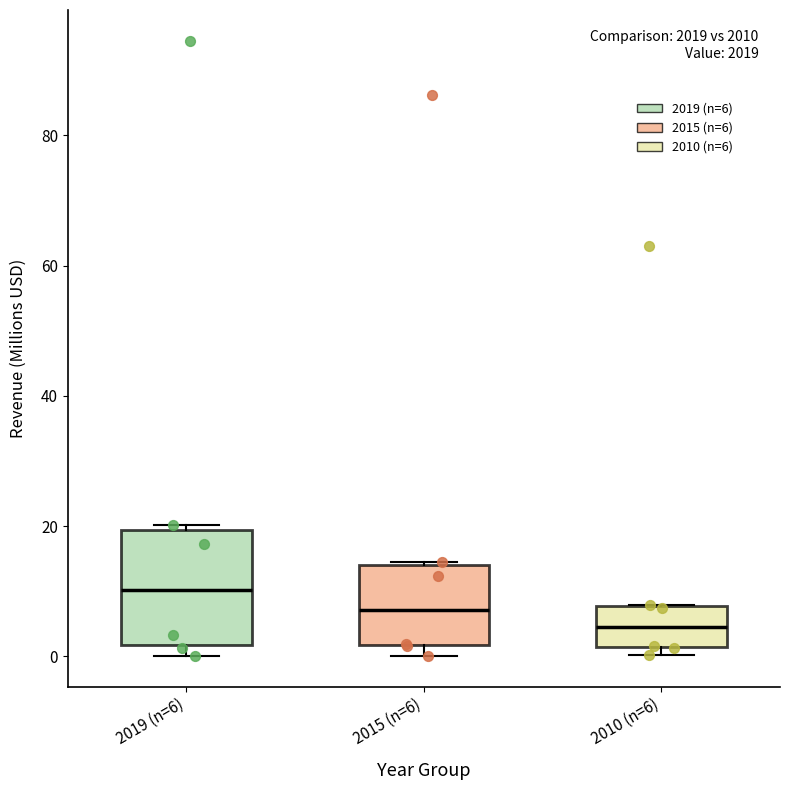

Which box has the lowest median line?

2010 (n=6)